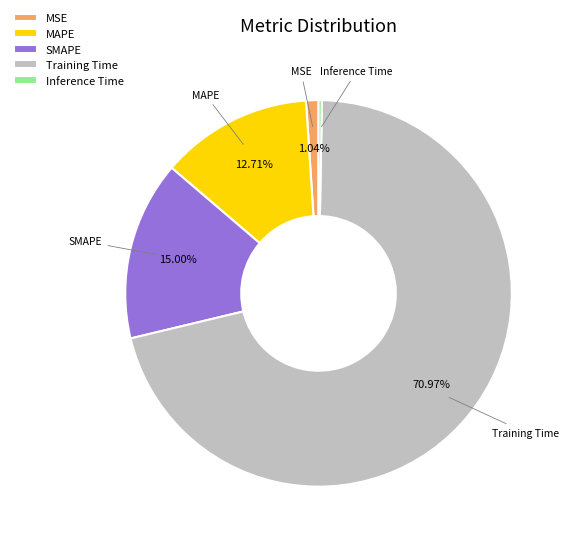

What is the smallest slice in the pie chart?

Inference Time